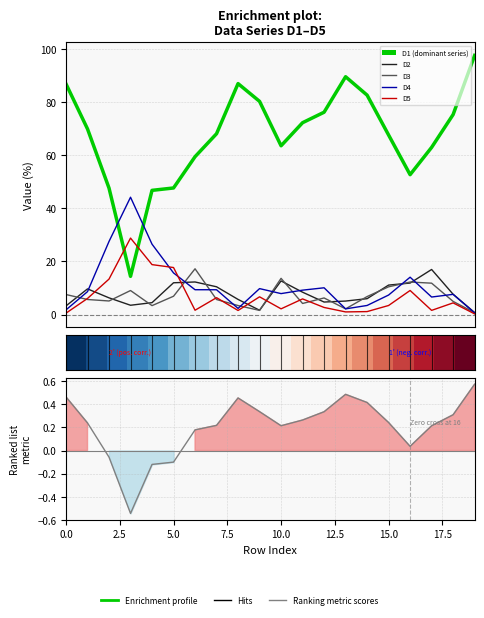

Which series has the largest total across all categories?

D1